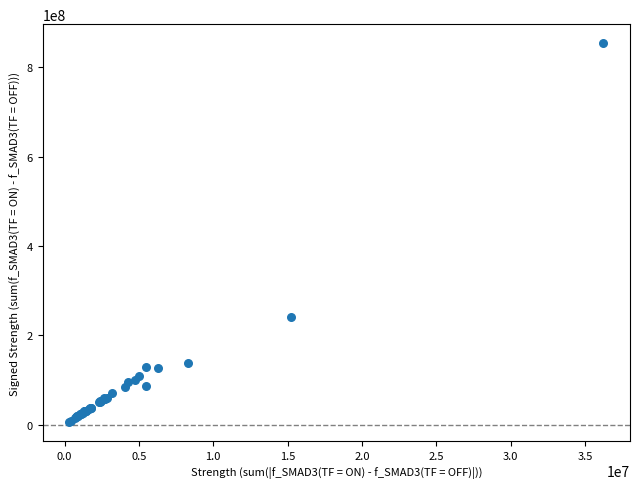

What Y value in the scatter plot is closest to 429679180?

240148294.5